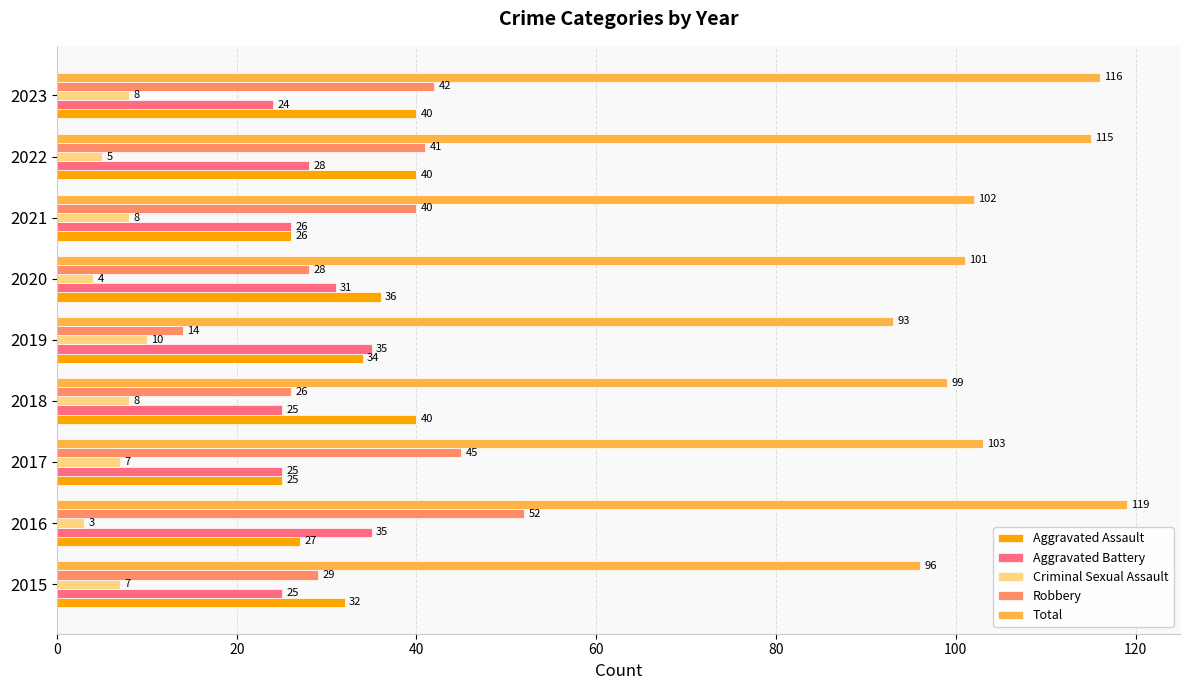

At 2022, list the series in order from largest to smallest.

Total, Robbery, Aggravated Assault, Aggravated Battery, Criminal Sexual Assault